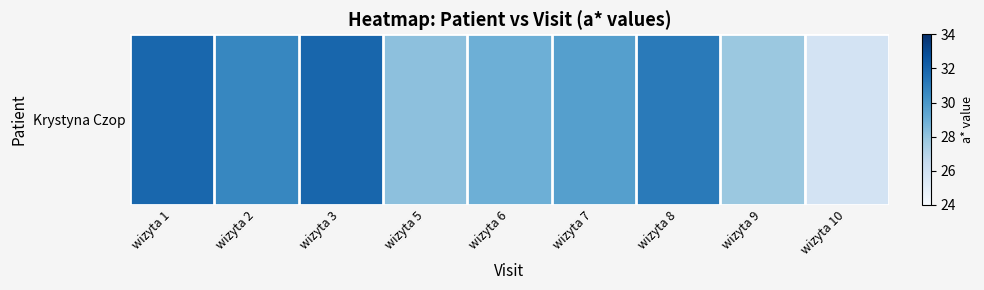

What is the ratio of the value at wizyta 1 to the value at wizyta 2?

1.0